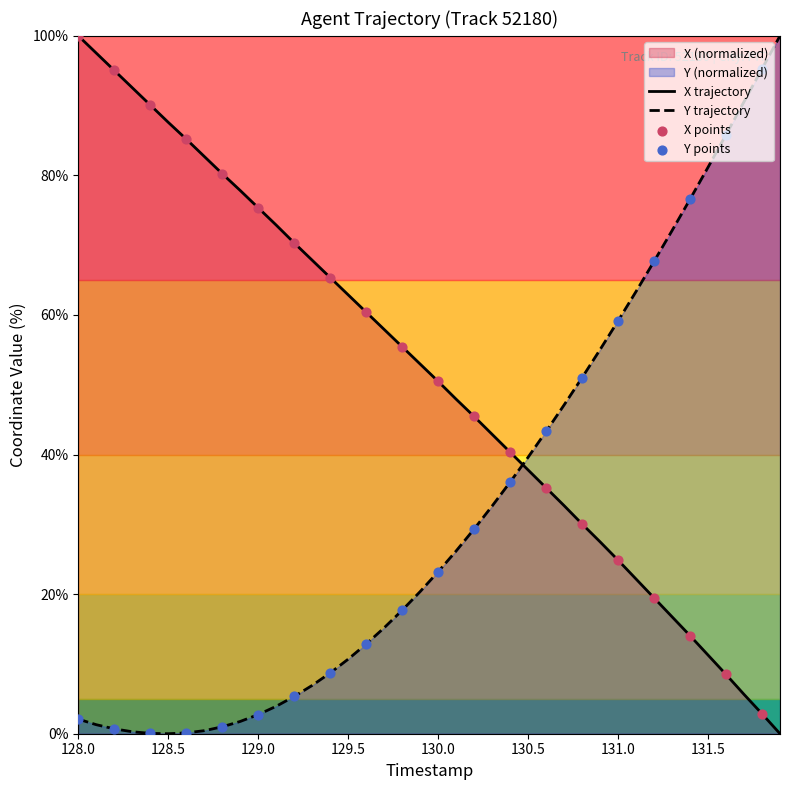

Which series has the largest total across all categories?

X trajectory